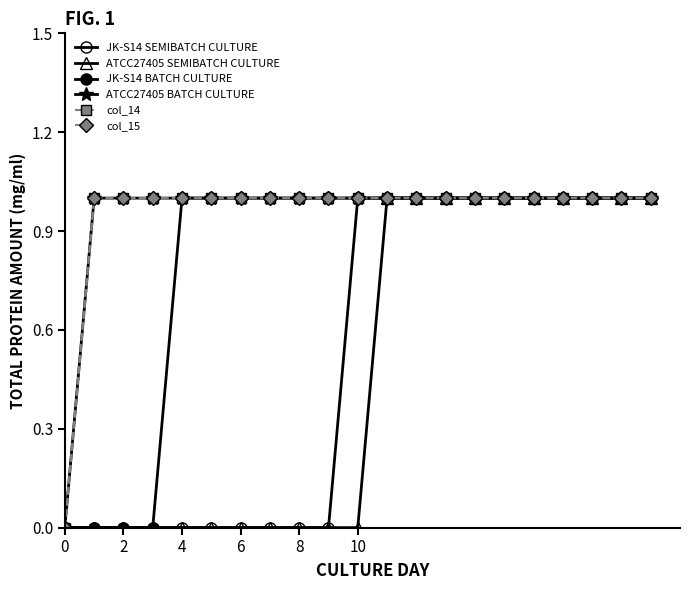

At how many categories does at least one series exceed 0?

20